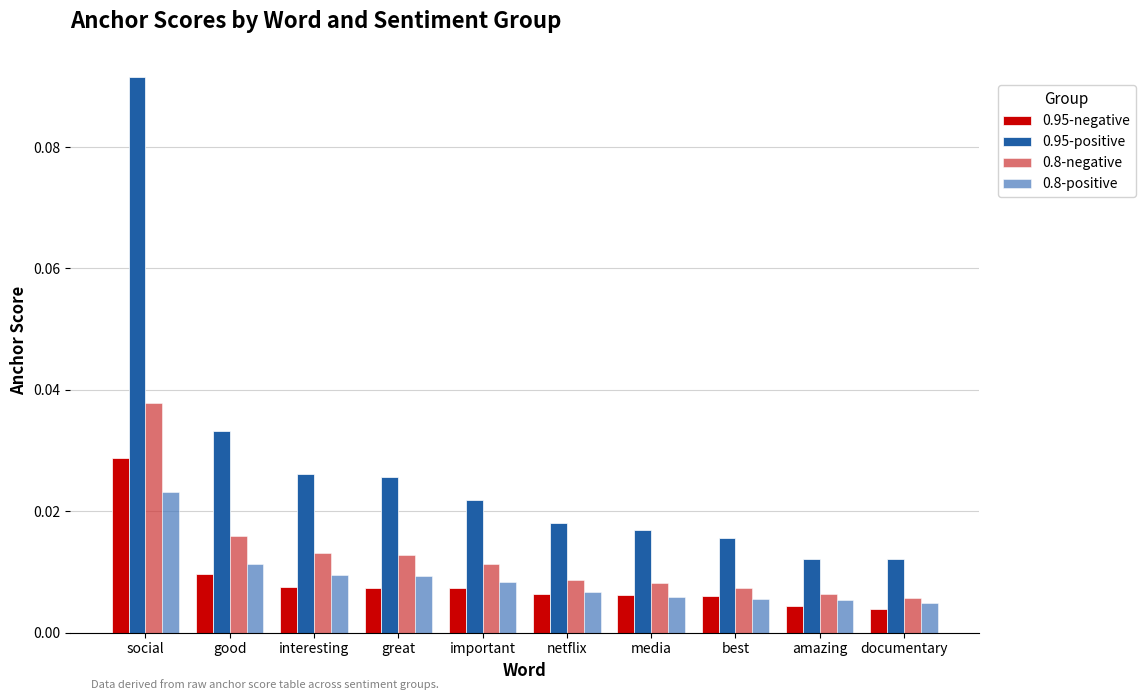

Which series has the largest total across all categories?

0.95-positive